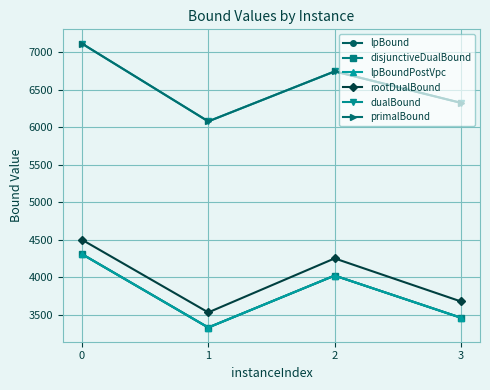

Is this an area chart (filled region under the line)?

No